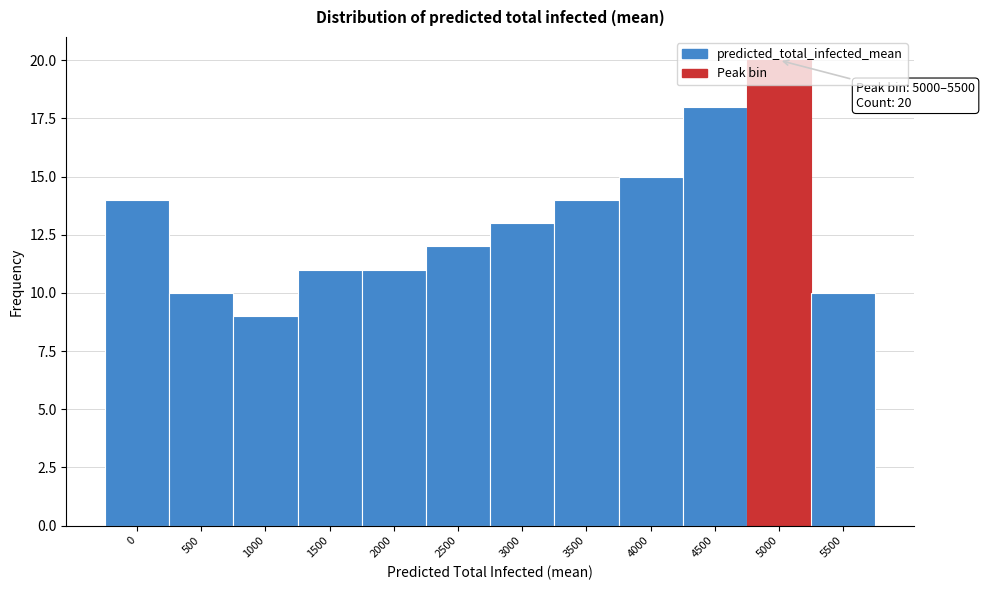

What is the ratio of the value at 4000 to the value at 4500?

0.8